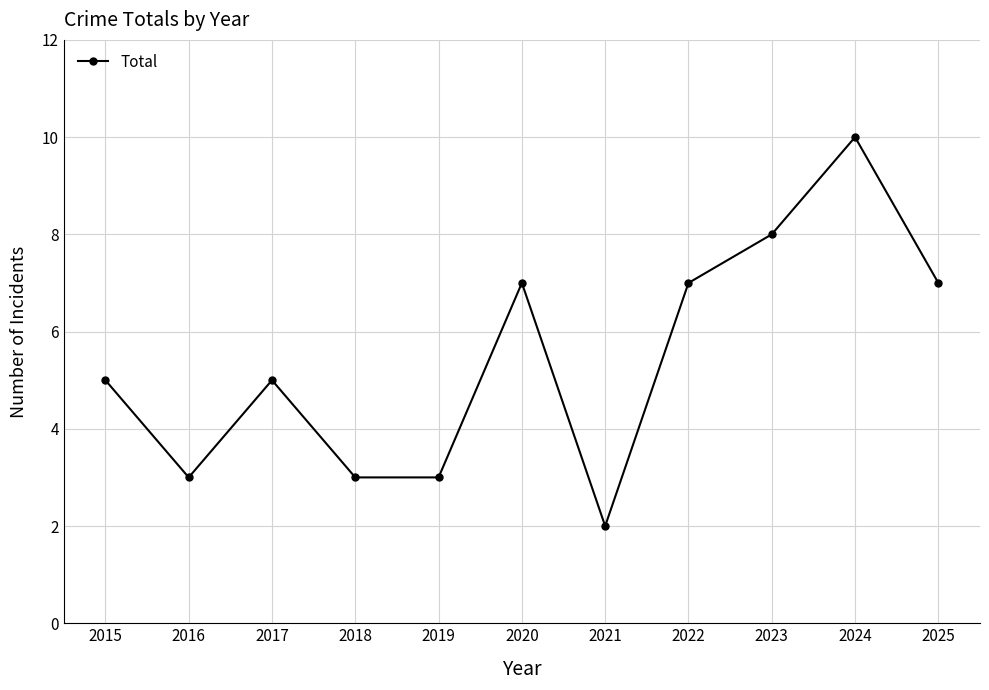

What is the difference between the second highest and second lowest values?

5